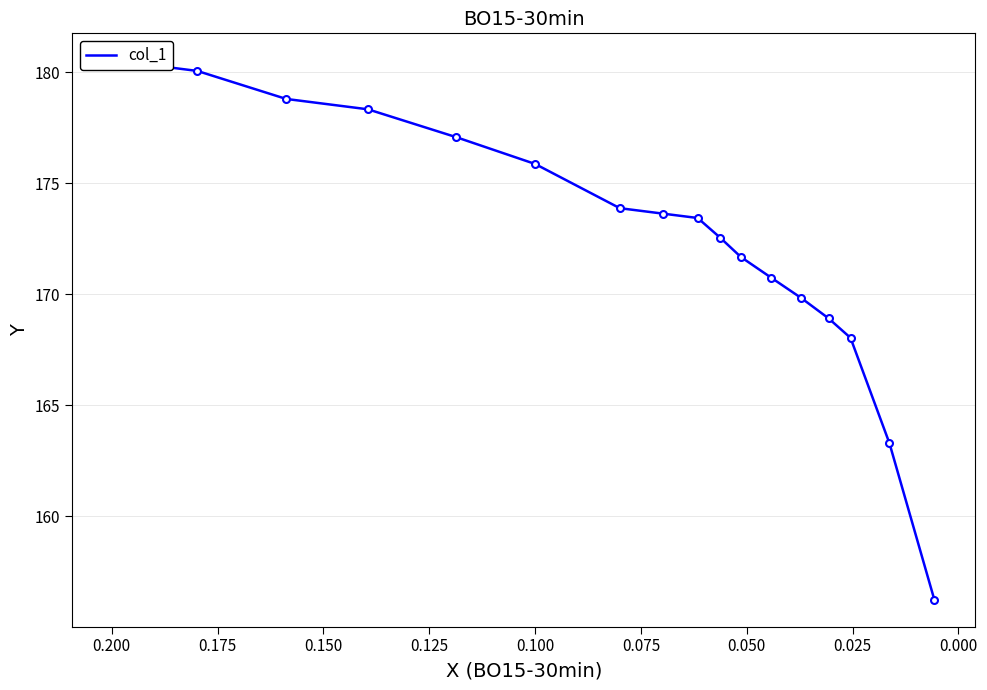

How many lines are shown in the chart?

1